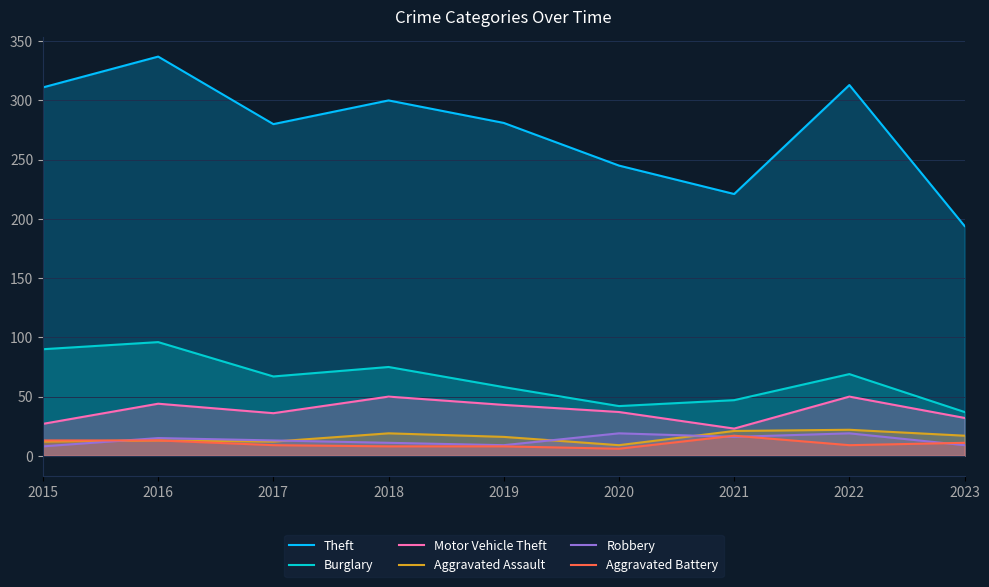

Where is the first local minimum for Aggravated Assault?

2017